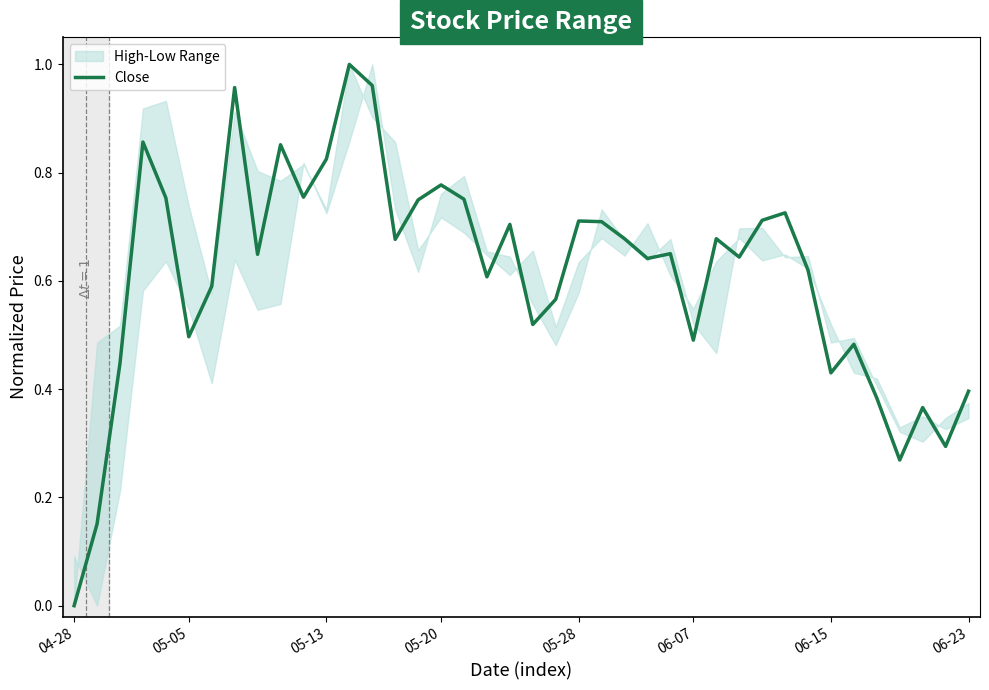

How many lines are shown in the chart?

1